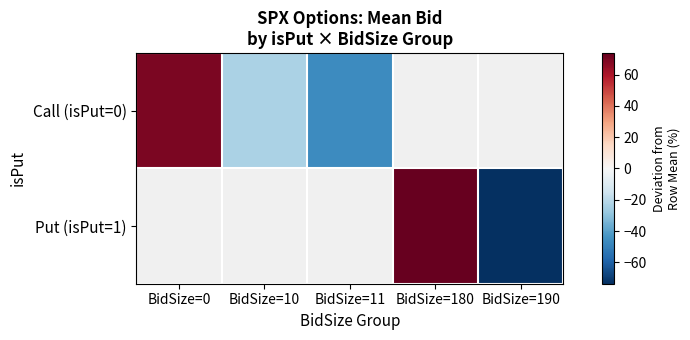

At how many categories does at least one series exceed -1?

2